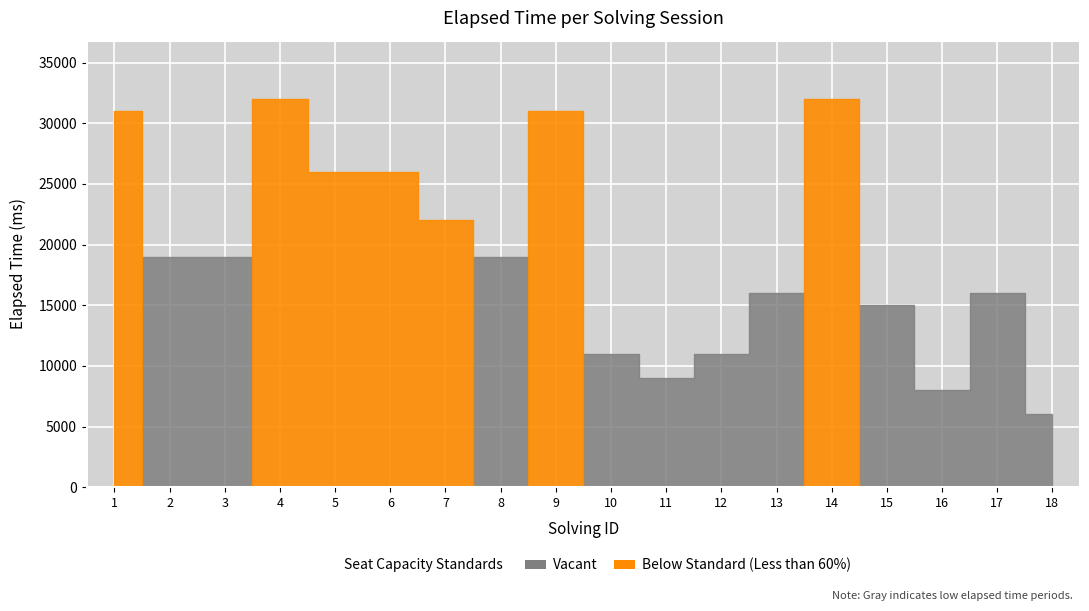

What is the change in value from 1 to 7?

-9000